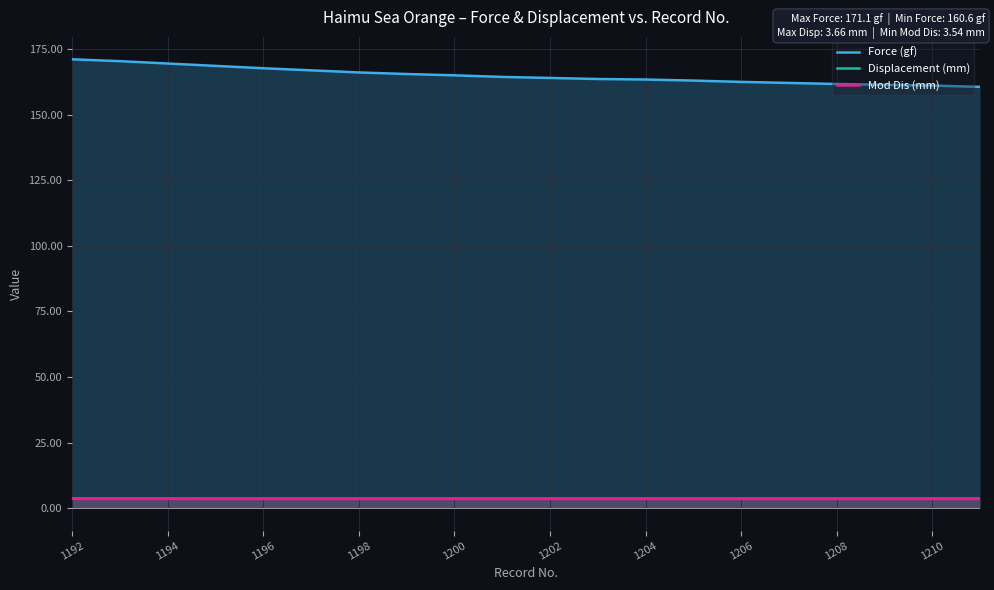

How many series are shown in this chart?

3